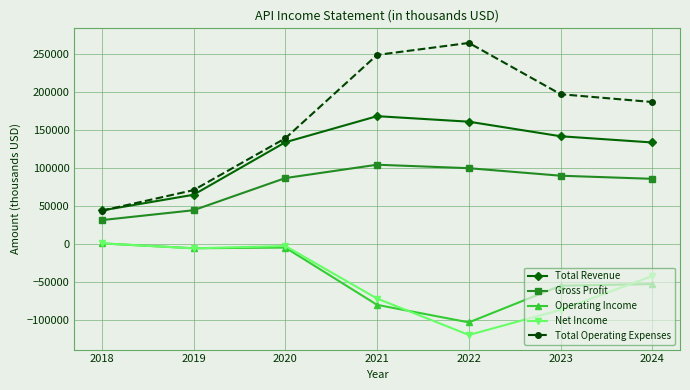

How many lines are shown in the chart?

5